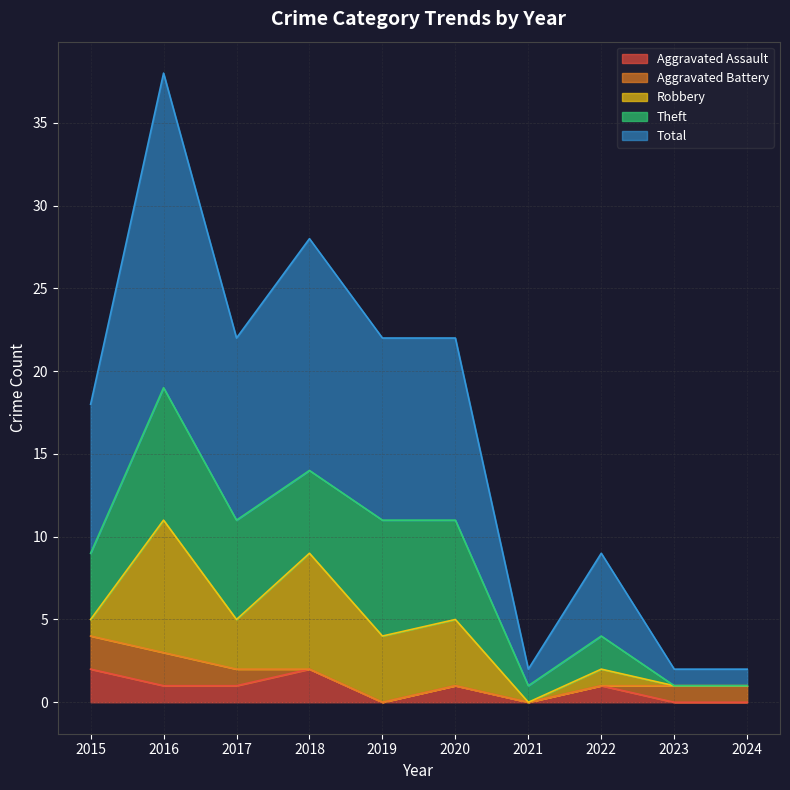

Reading left to right, extract all data points from this chart.

Aggravated Assault: 2	1	1	2	0	1	0	1	0	0
Aggravated Battery: 2	2	1	0	0	0	0	0	1	1
Robbery: 1	8	3	7	4	4	0	1	0	0
Theft: 4	8	6	5	7	6	1	2	0	0
Total: 9	19	11	14	11	11	1	5	1	1